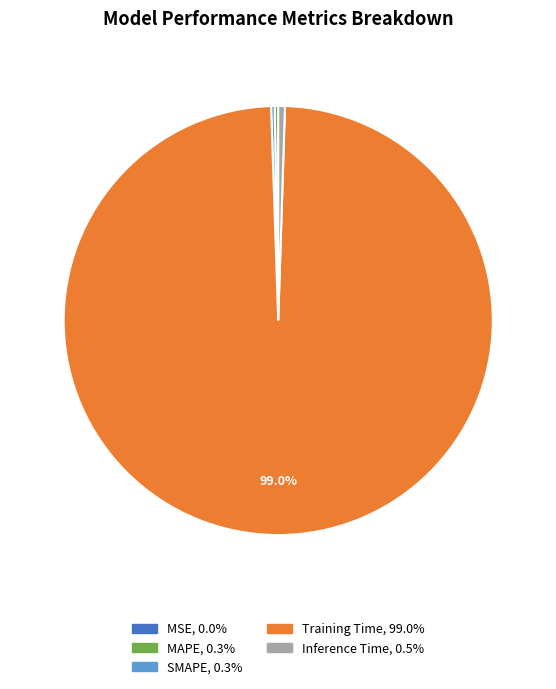

Does any single category account for the majority?

Yes